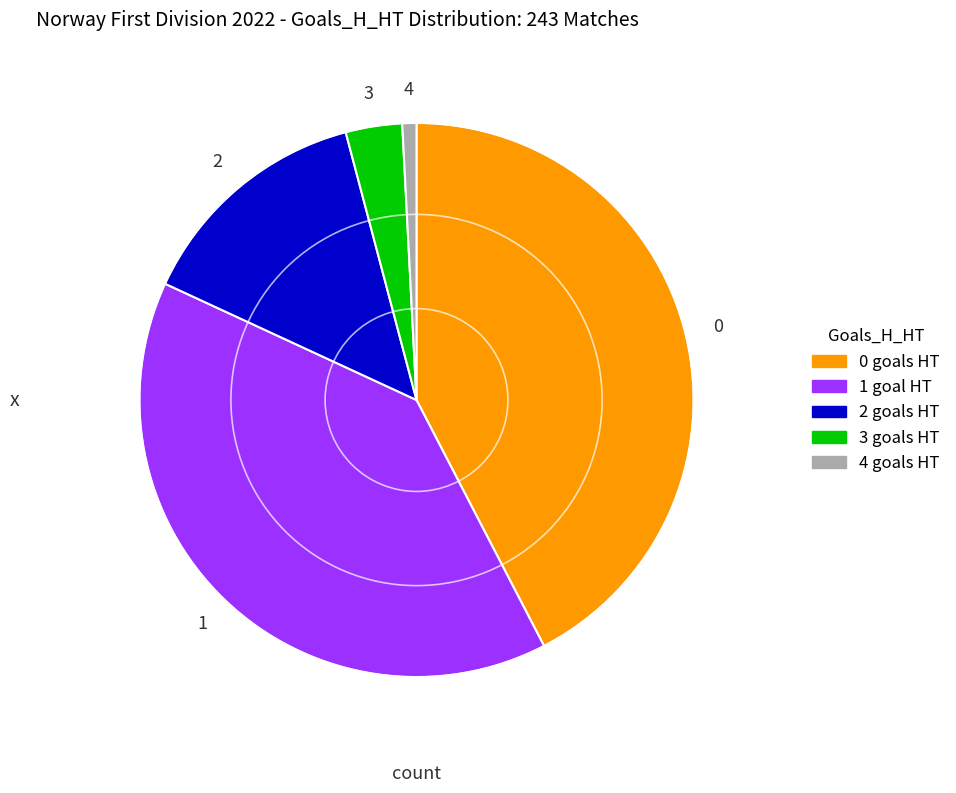

Approximately how many times larger is the value at 2 goals HT compared to 3 goals HT?

4.2